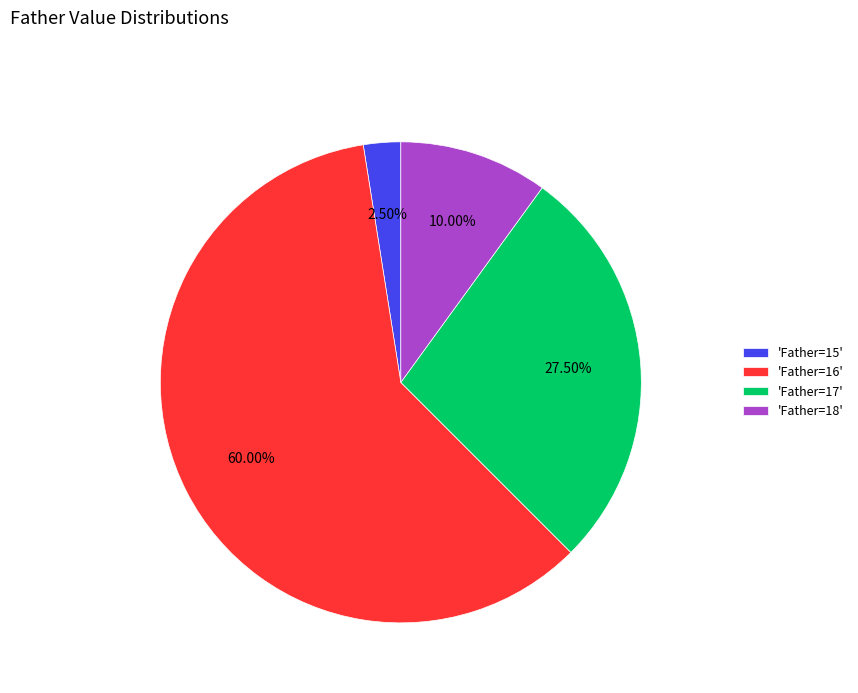

Rank the categories by value from lowest to highest.

'Father=15', 'Father=18', 'Father=17', 'Father=16'